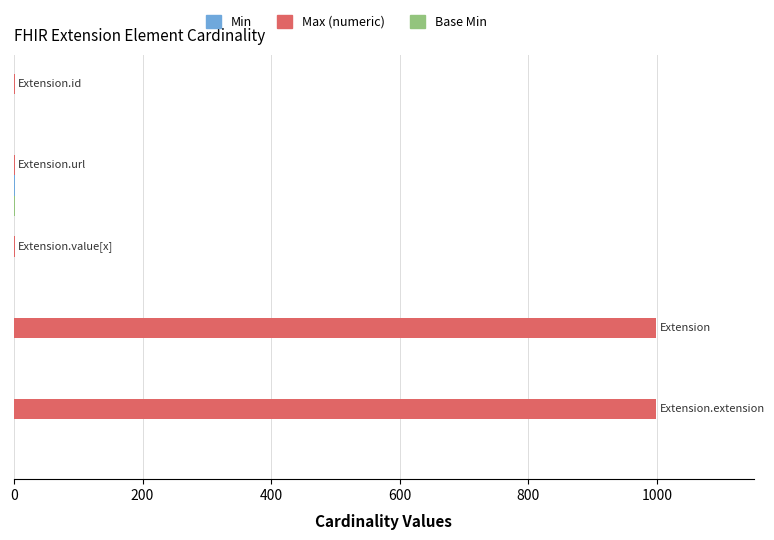

Which series has the largest total across all categories?

Max (numeric)